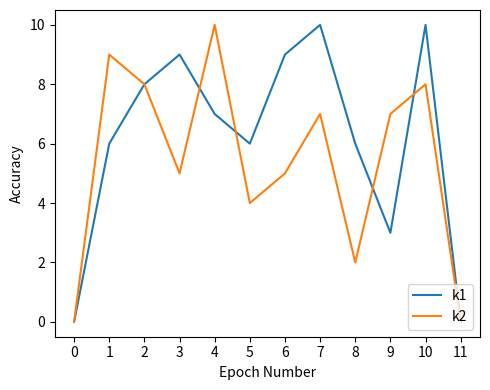

What is the difference between the k2 values at 2 and 4?

2